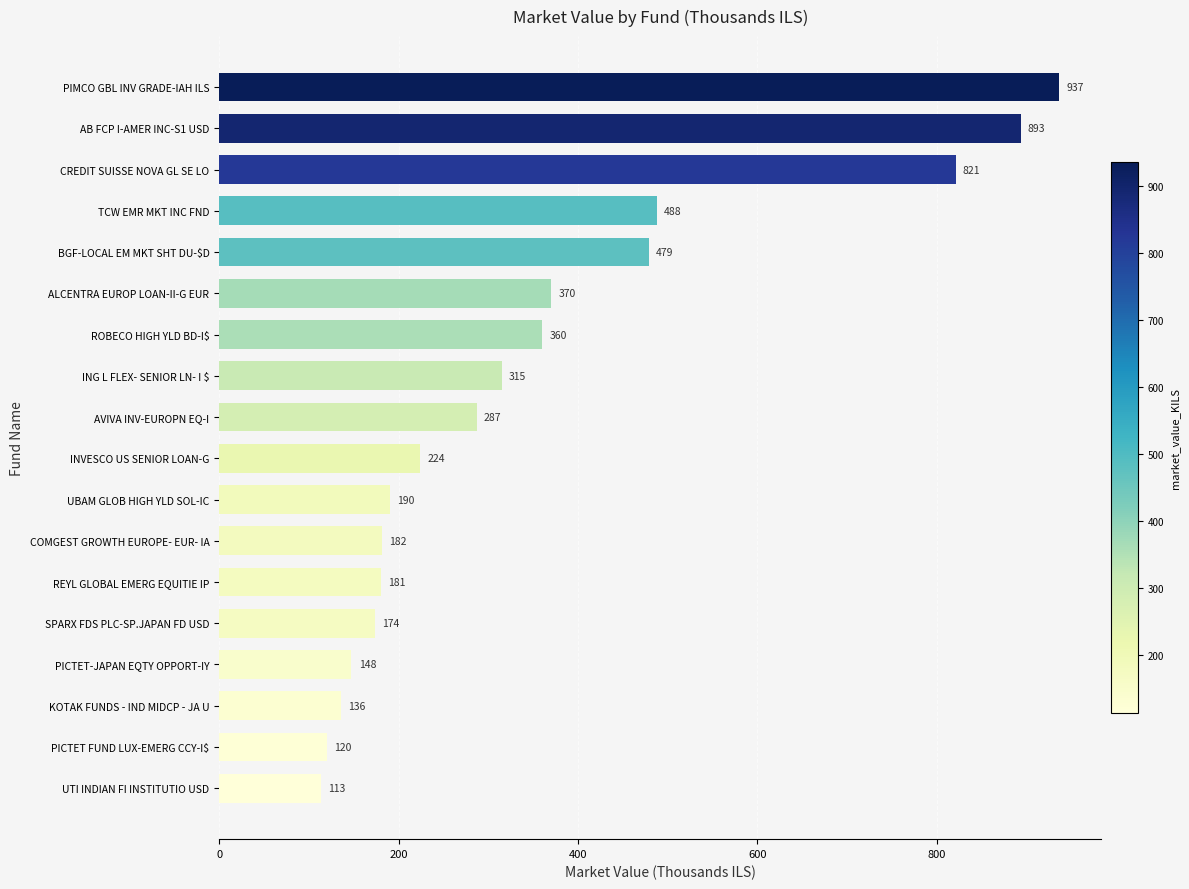

The value at PIMCO GBL INV GRADE-IAH ILS is 641.5. True or false?

False